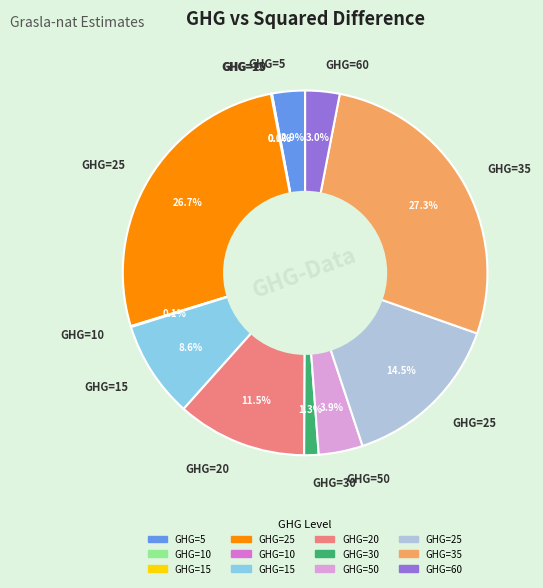

Does any single category account for the majority?

No